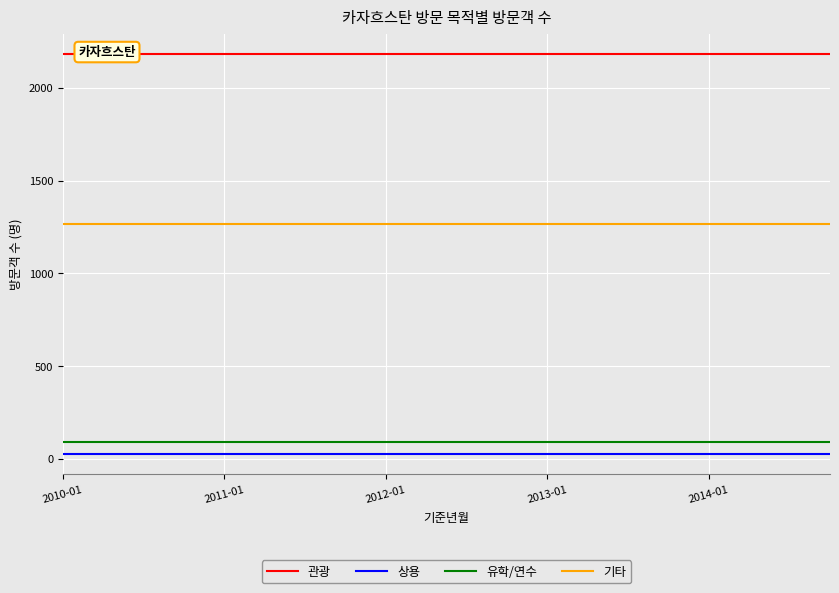

True or false: 유학/연수 and 상용 cross at least once.

False